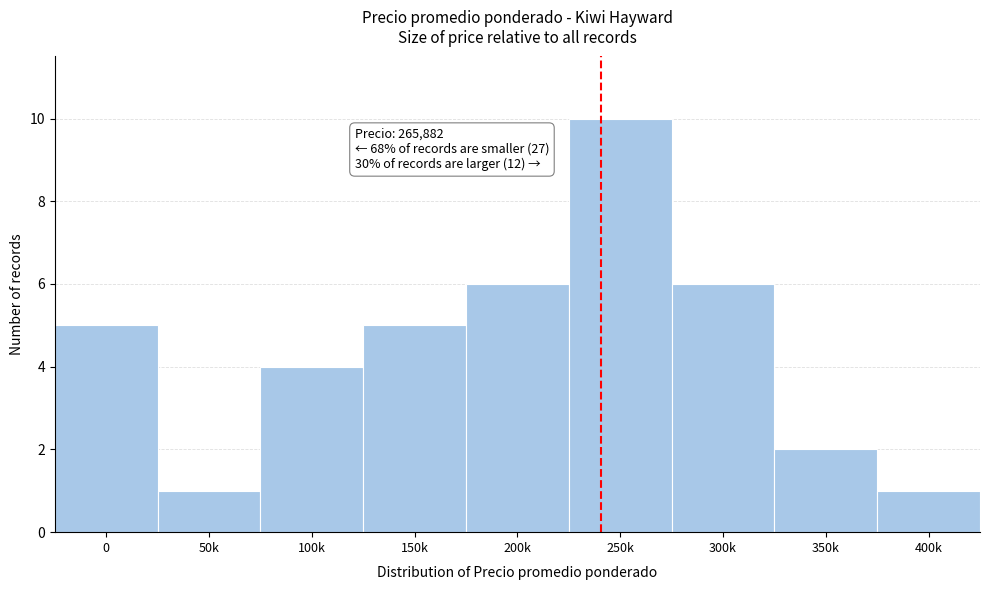

Reading left to right, what are all the values shown in this chart?

0=5	50k=1	100k=4	150k=5	200k=6	250k=10	300k=6	350k=2	400k=1